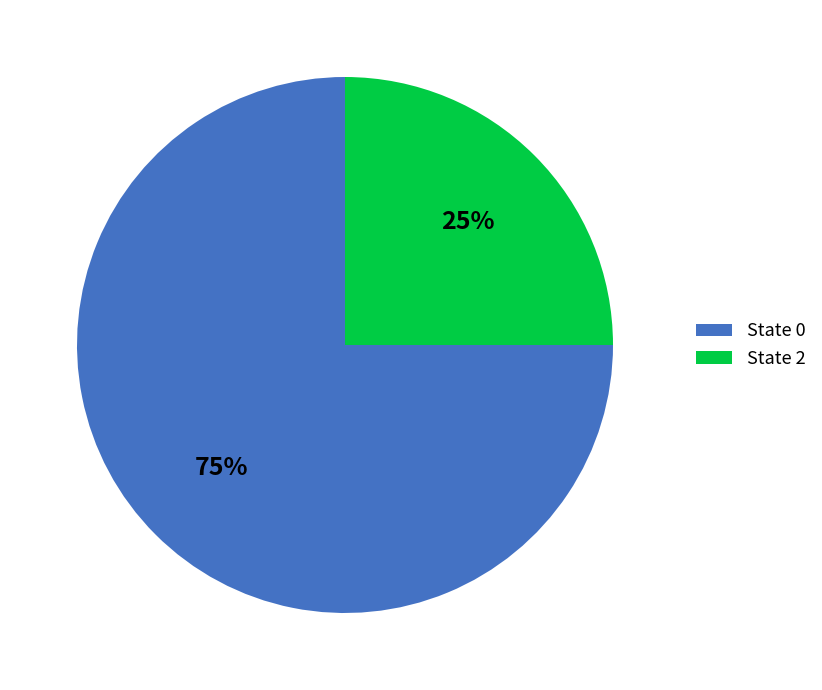

To the nearest percent, what is the difference between the largest and smallest slice percentages?

50%